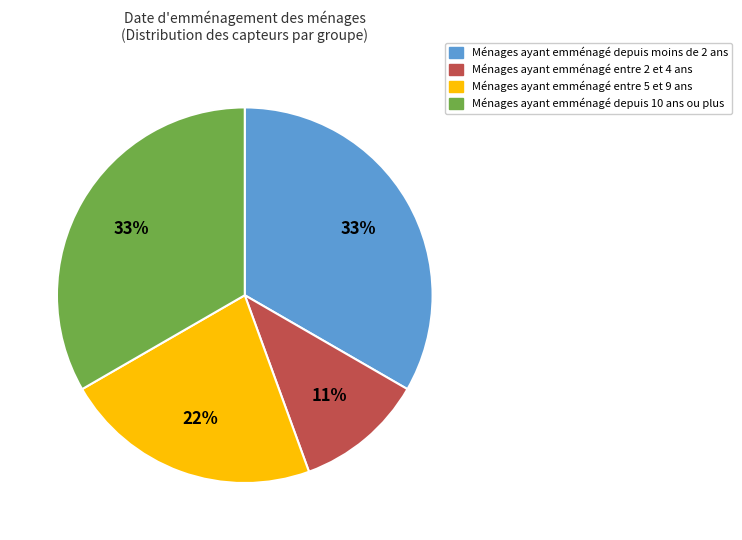

True or false: Ménages ayant emménagé depuis 10 ans ou plus accounts for 20% of the total.

False